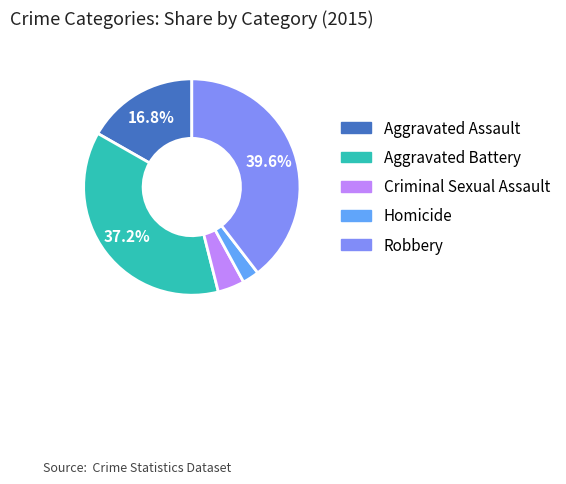

Does Homicide represent more than half of the total?

No